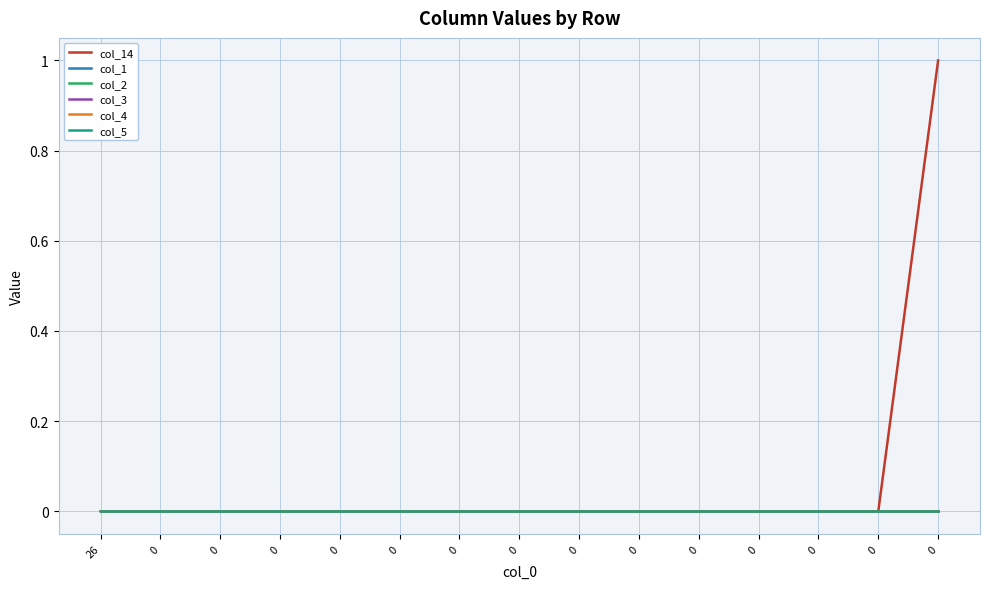

Is this an area chart (filled region under the line)?

No